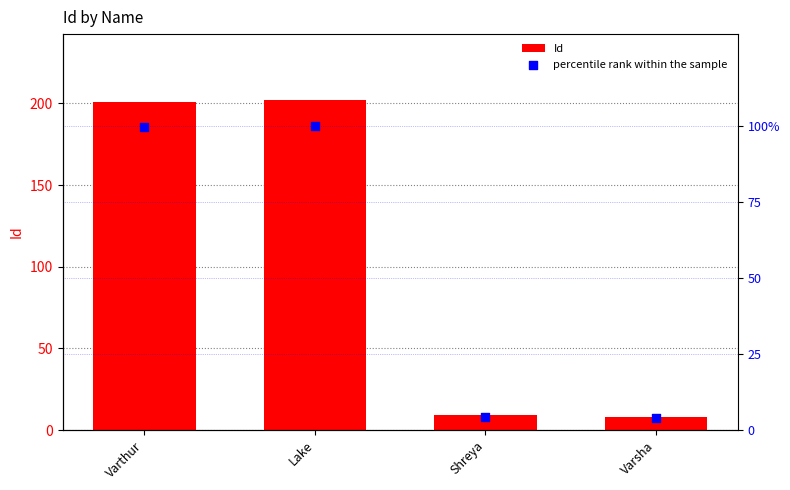

Which series has the largest total across all categories?

Id